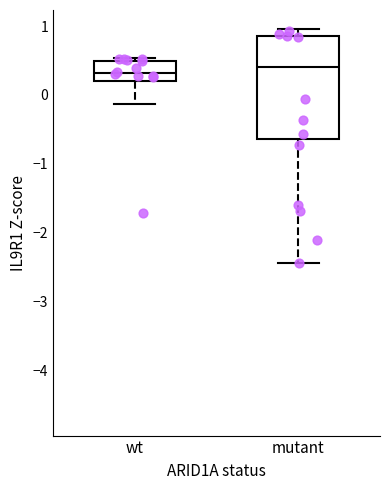

Where is the lower edge of the box for mutant on the y-axis? The values are not printed on the chart, so give them approximately, as read against the axis.

-0.6